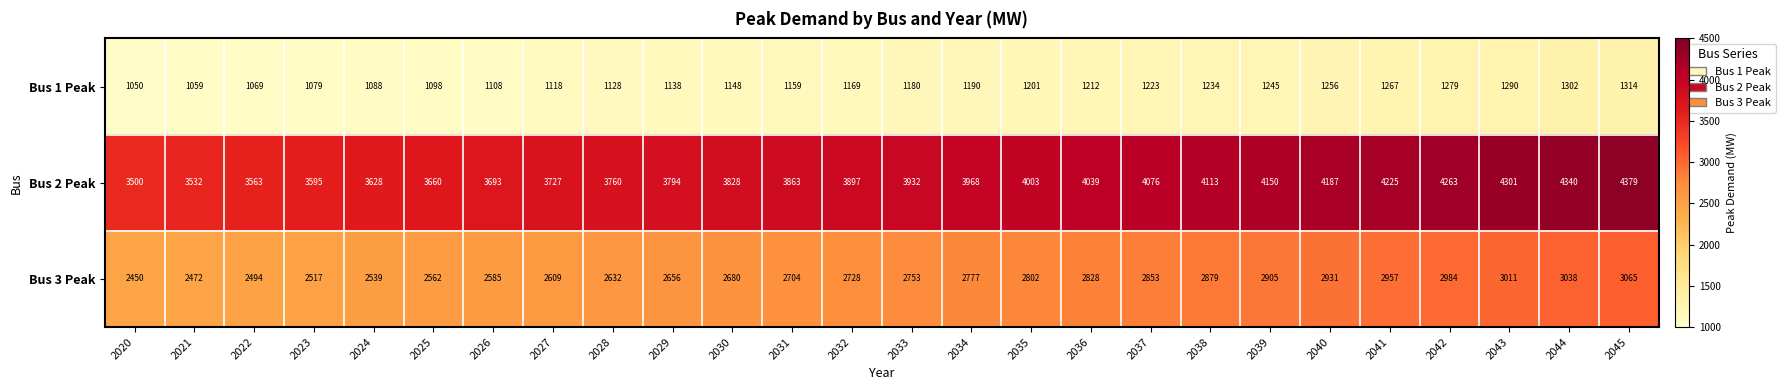

The Bus 3 Peak series shows 3893 at 2038. True or false?

False